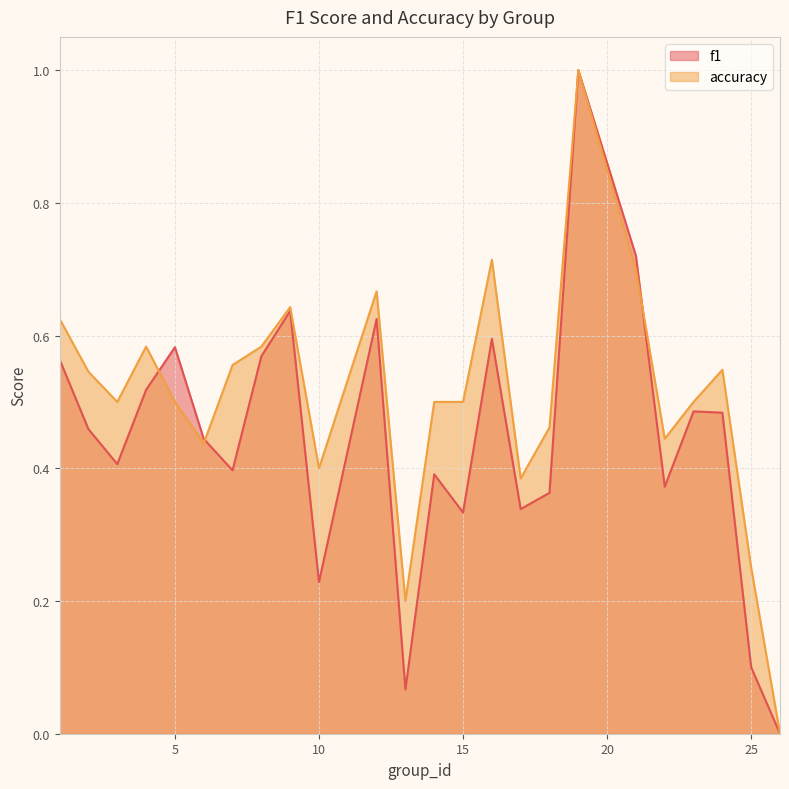

At which category does accuracy reach its first local valley?

3